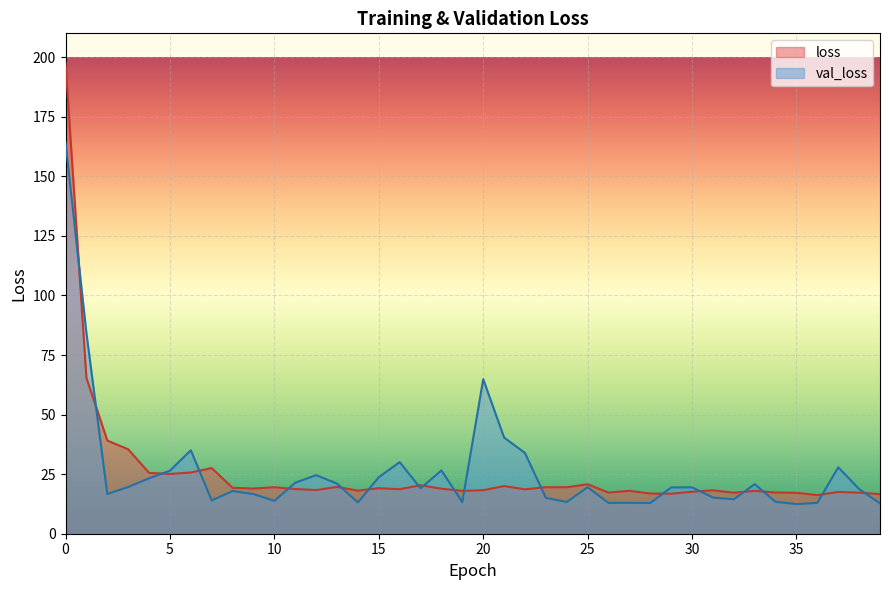

What is the sum of all val_loss values?

1037.8